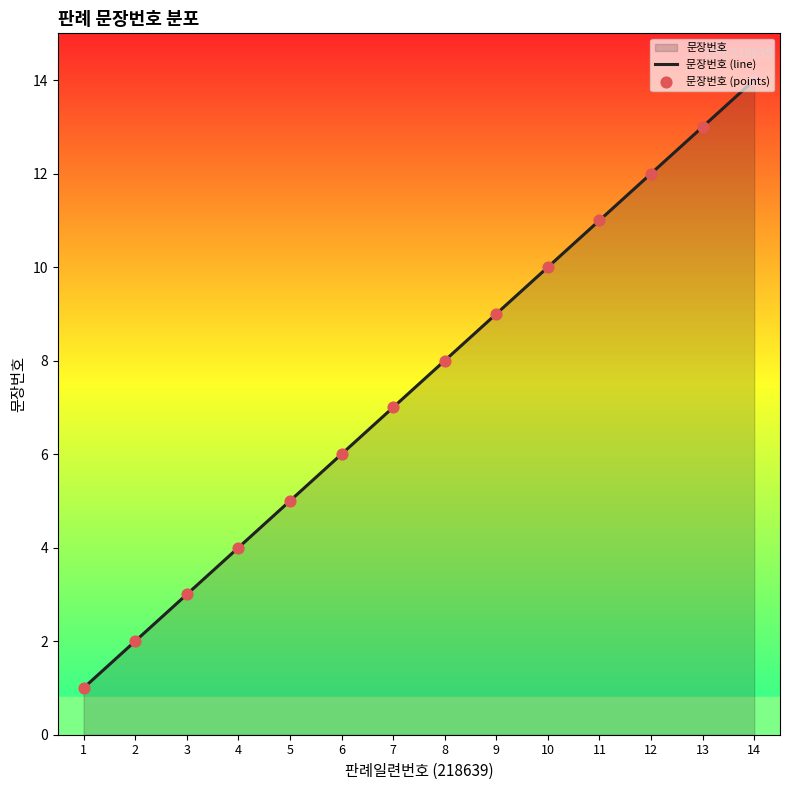

At how many categories does at least one series exceed 8?

6